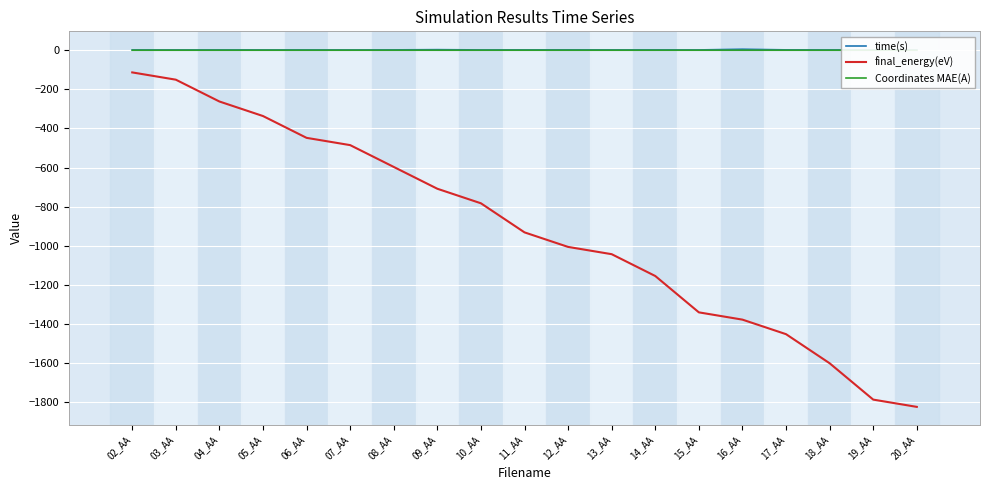

True or false: final_energy(eV) and time(s) cross at least once.

False